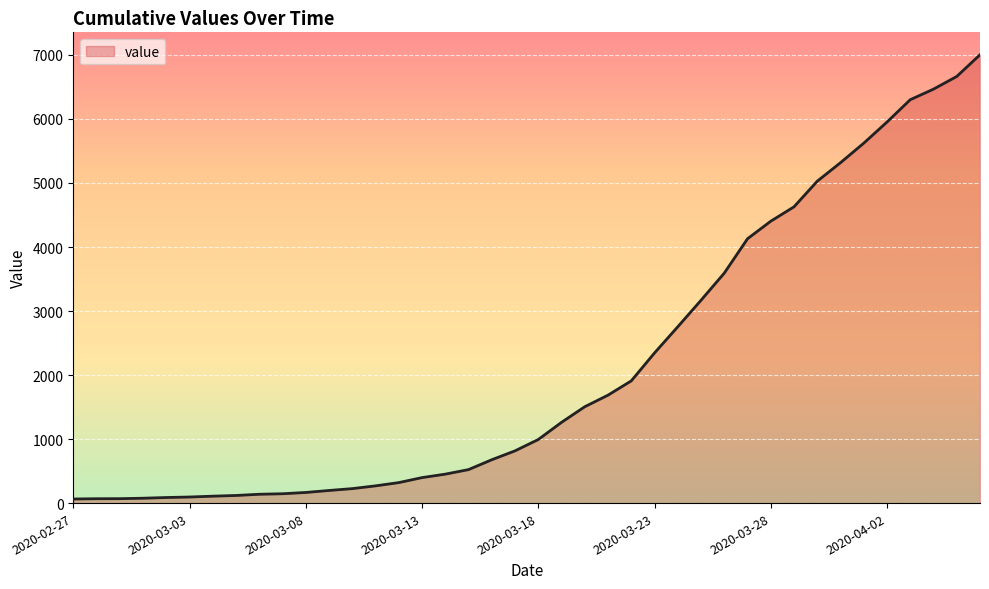

What is the greatest value displayed?

7003